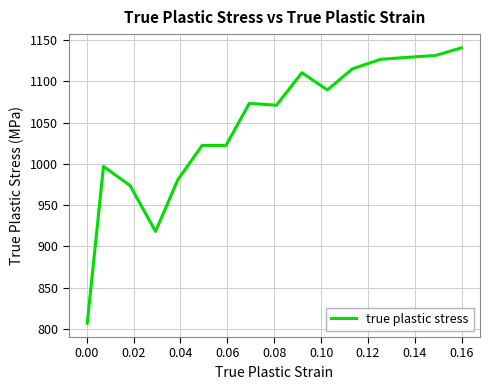

What is the maximum value shown in the chart?

1140.6